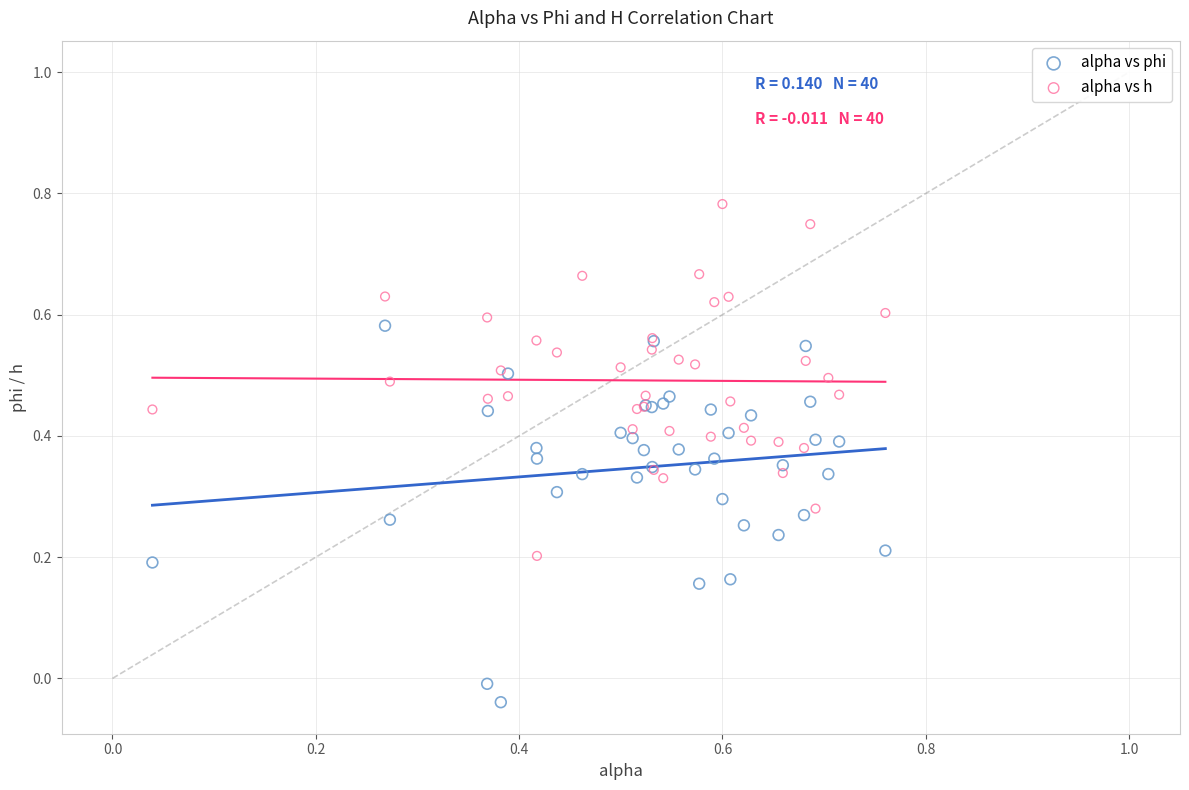

Which series contains the lowest Y value?

alpha vs phi